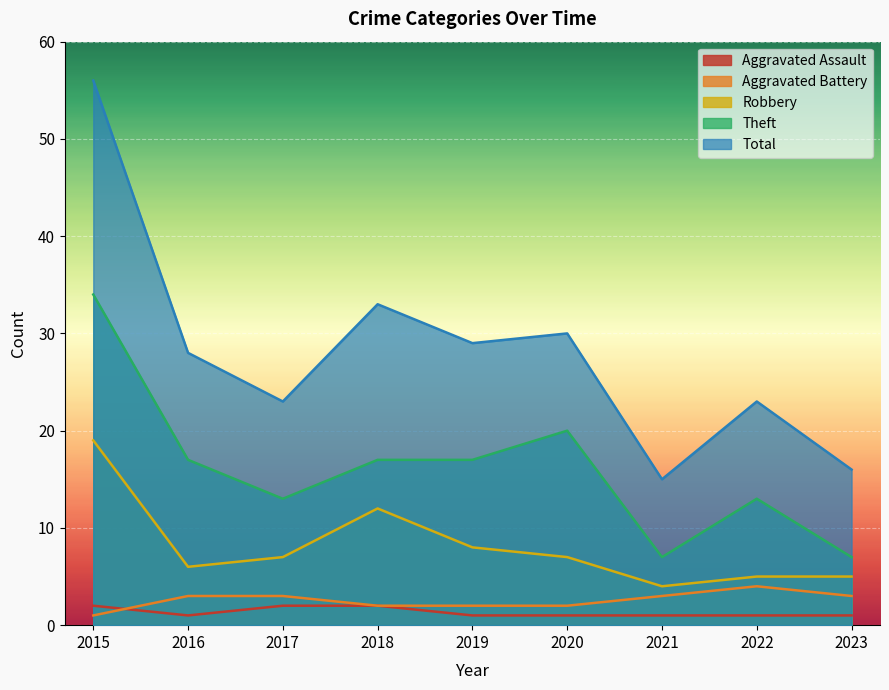

True or false: Total has a value of 56 at 2015.

True